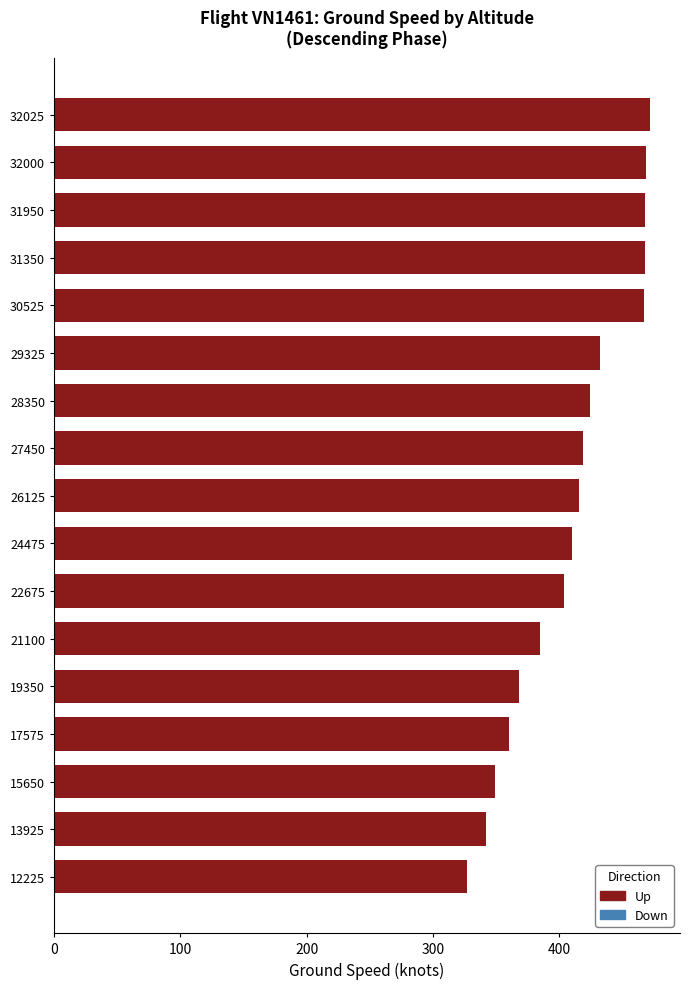

Which has a higher value, 22675 or 32000?

32000